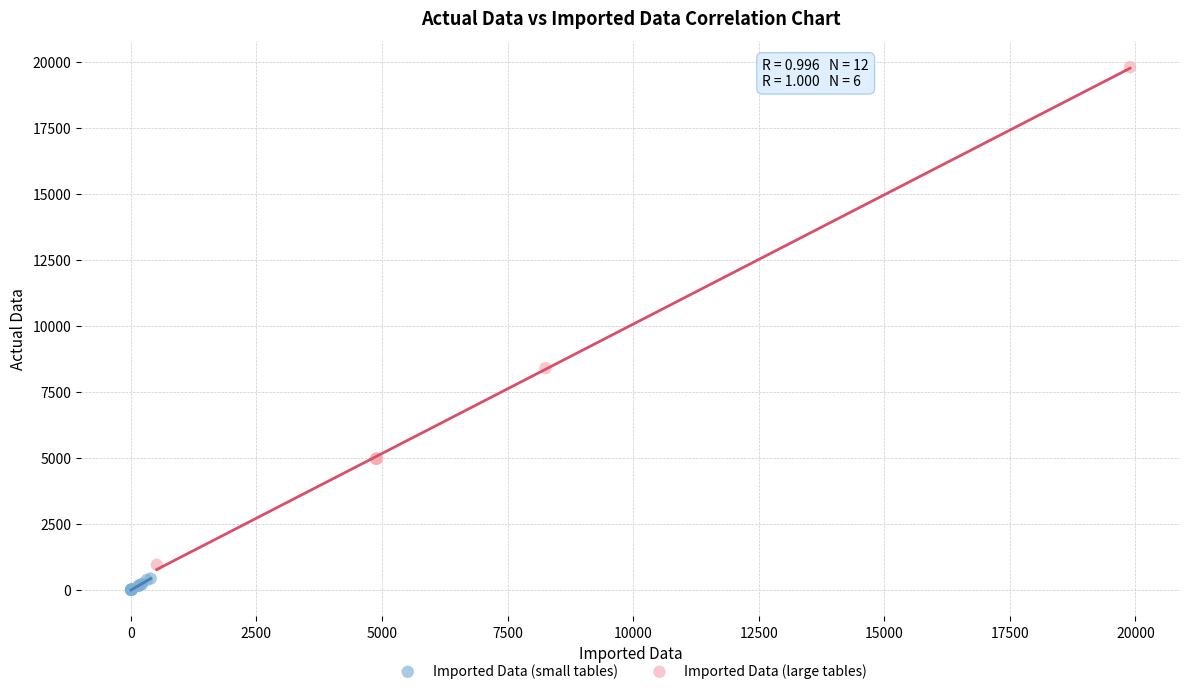

Which series contains the highest Y value?

Imported Data (large tables)